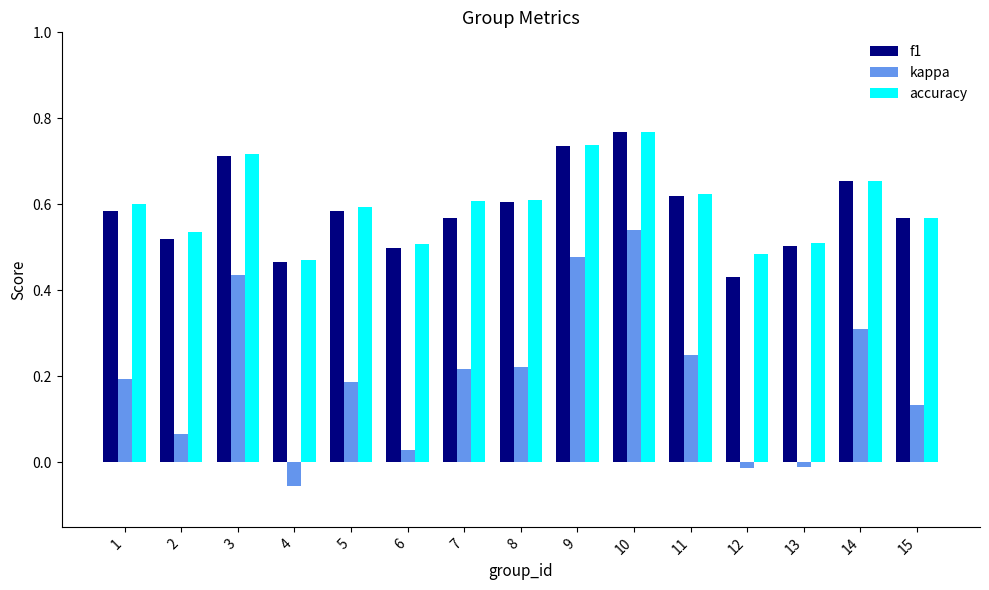

At which category is the sum across all series the highest?

10